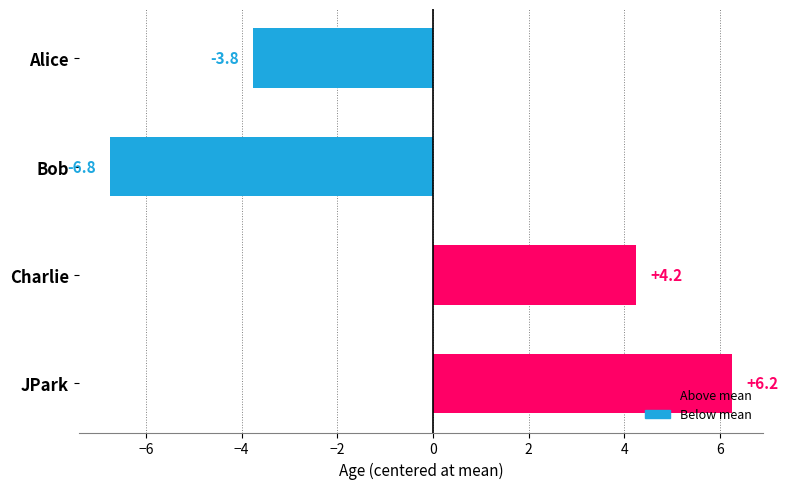

True or false: the data shows 6.7 at Charlie.

False